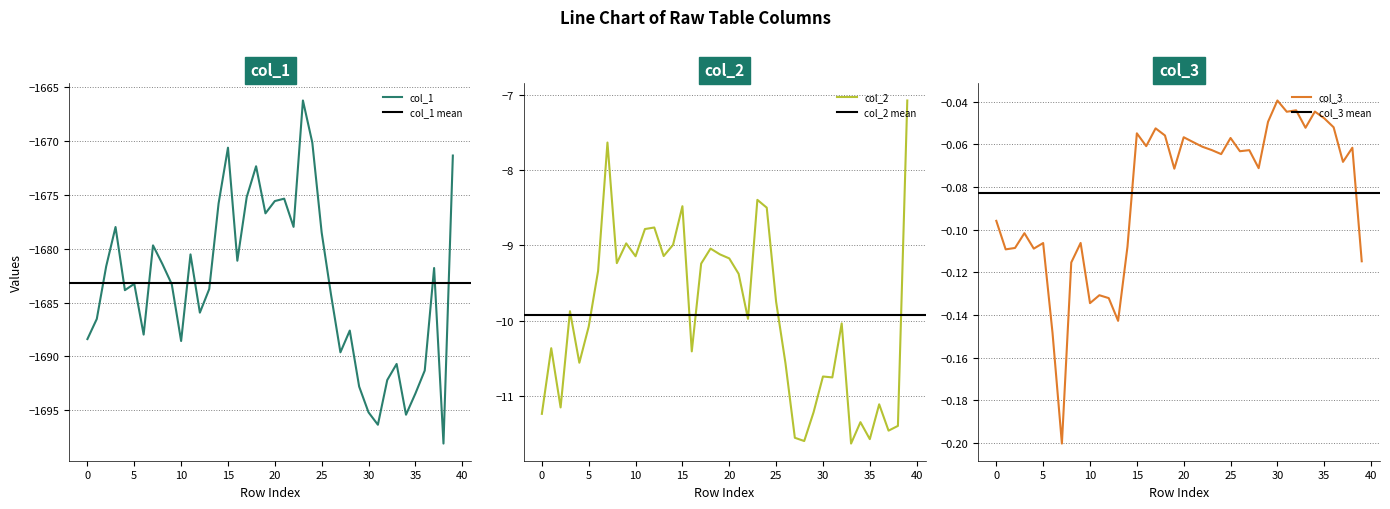

Rank the categories by col_1 value from lowest to highest.

38, 31, 34, 30, 35, 29, 32, 36, 33, 27, 10, 0, 6, 28, 1, 12, 26, 4, 13, 9, 5, 37, 2, 8, 16, 11, 7, 25, 3, 22, 19, 14, 20, 21, 17, 18, 39, 15, 24, 23